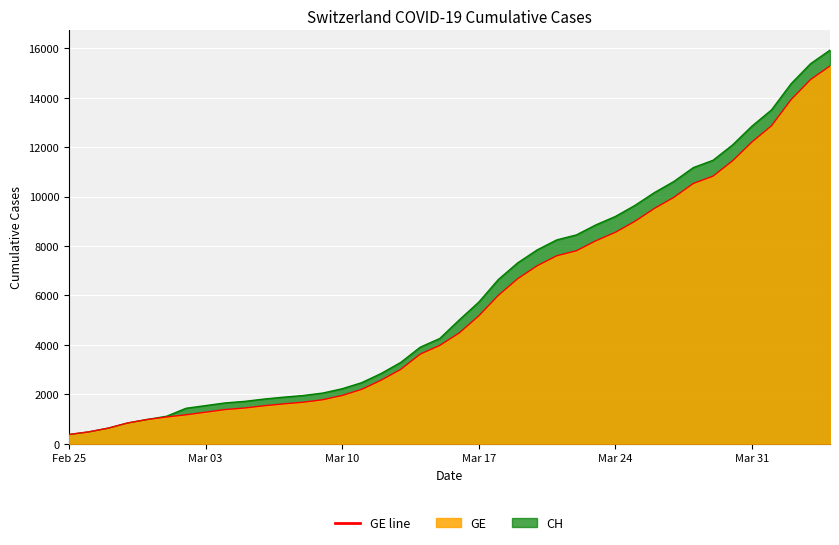

What are all the series names shown in the legend?

CH, GE